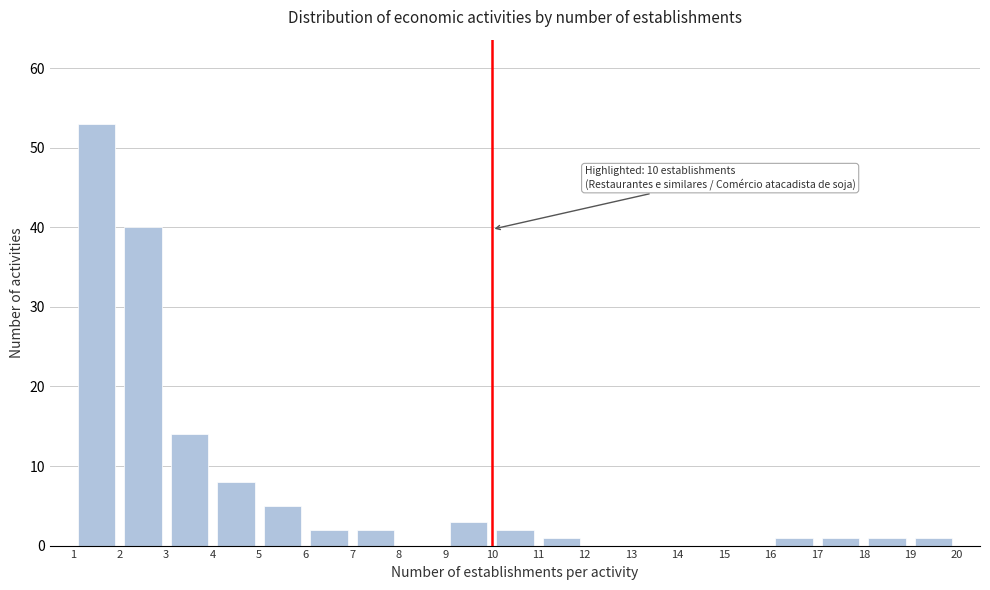

Over which range of the x-axis is the bar tallest?

1 to 2